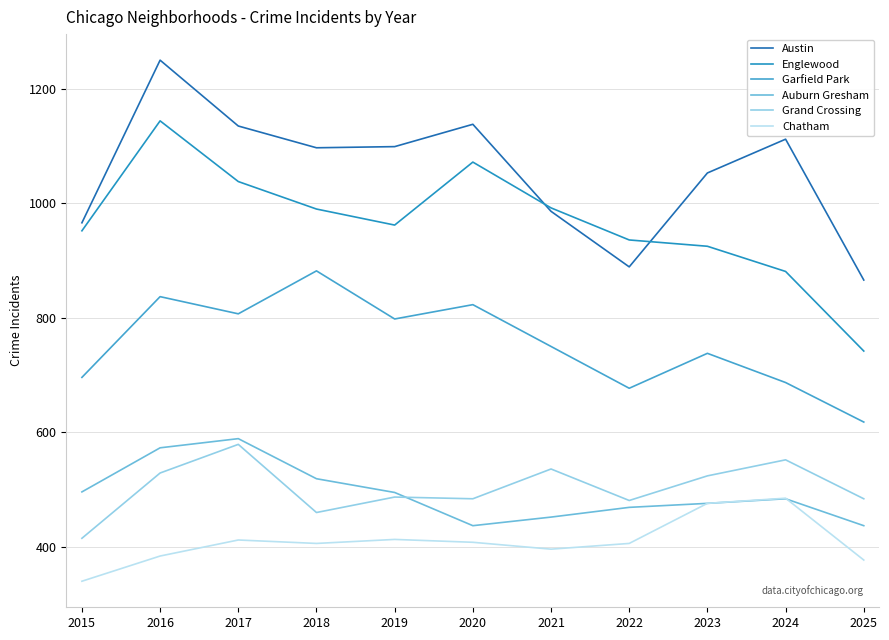

What is the approximate value of Englewood at 2017, to the nearest 5?

1040